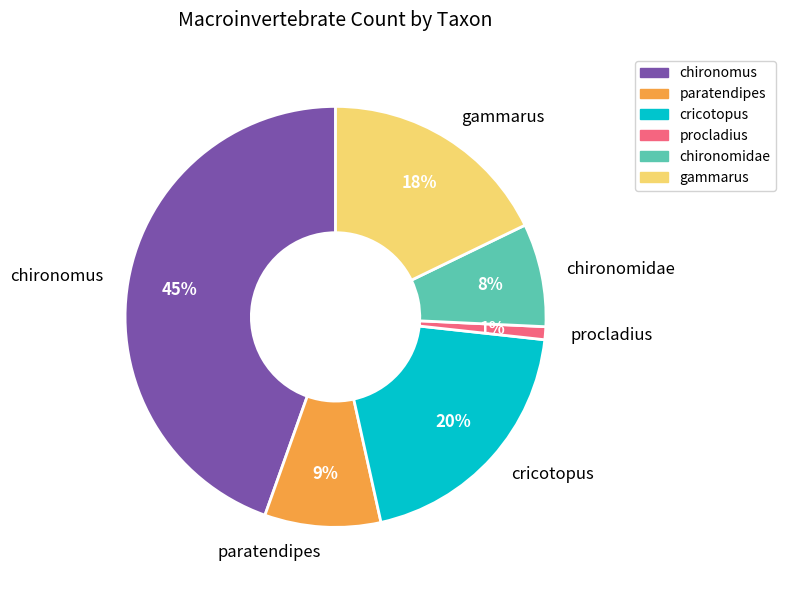

To the nearest percent, what is the difference between the gammarus and chironomus slice percentages?

27%